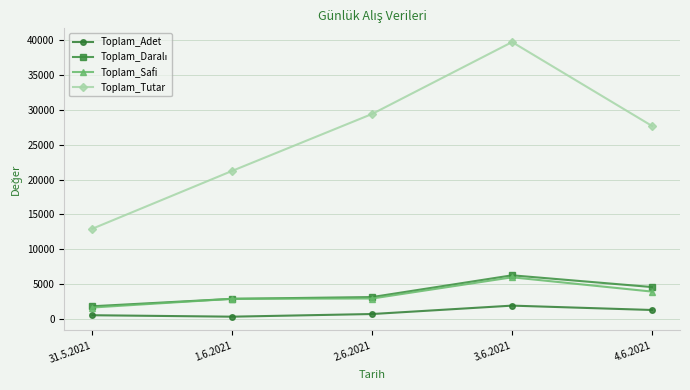

True or false: Toplam_Adet and Toplam_Safi intersect in this chart.

False